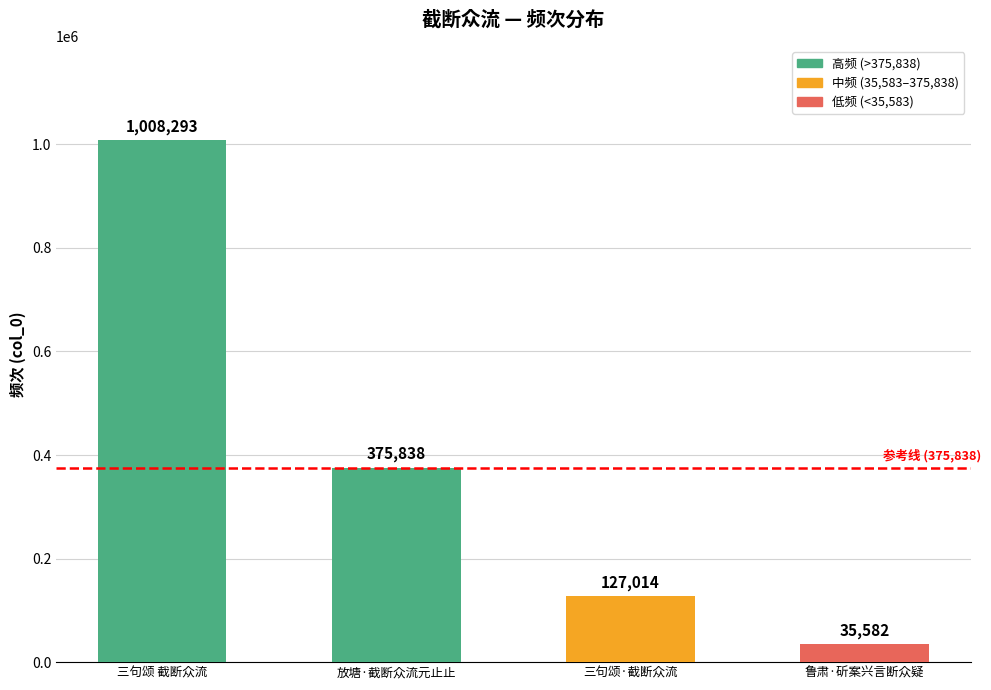

What is the change in value from 三句颂 截断众流 to 鲁肃·斫案兴言断众疑?

-972711